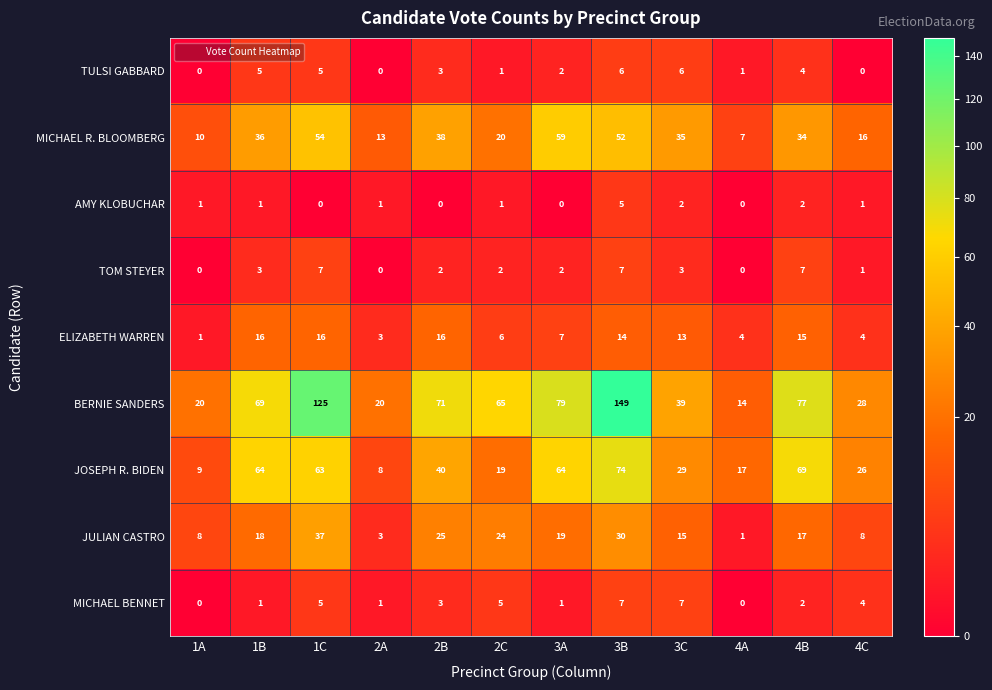

What is the total value across all series at 1C?

312